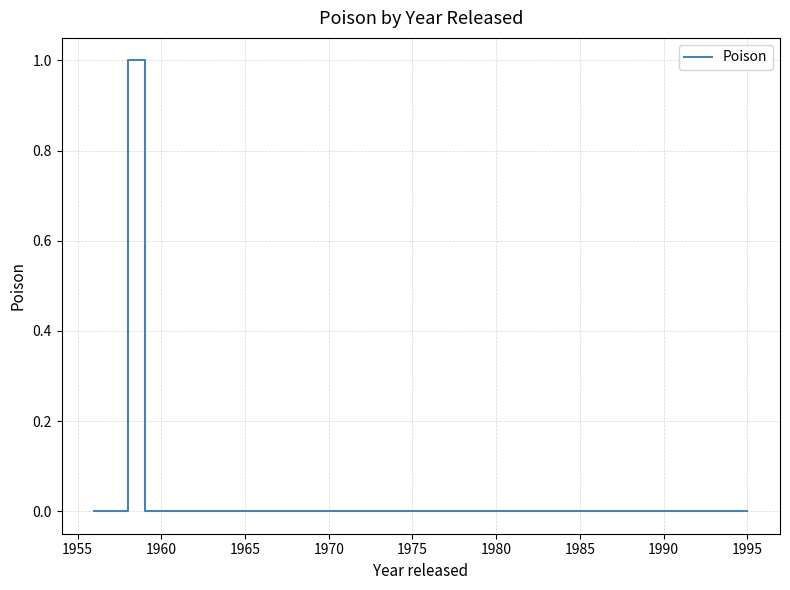

Count the values in the range 0 to 1.

9